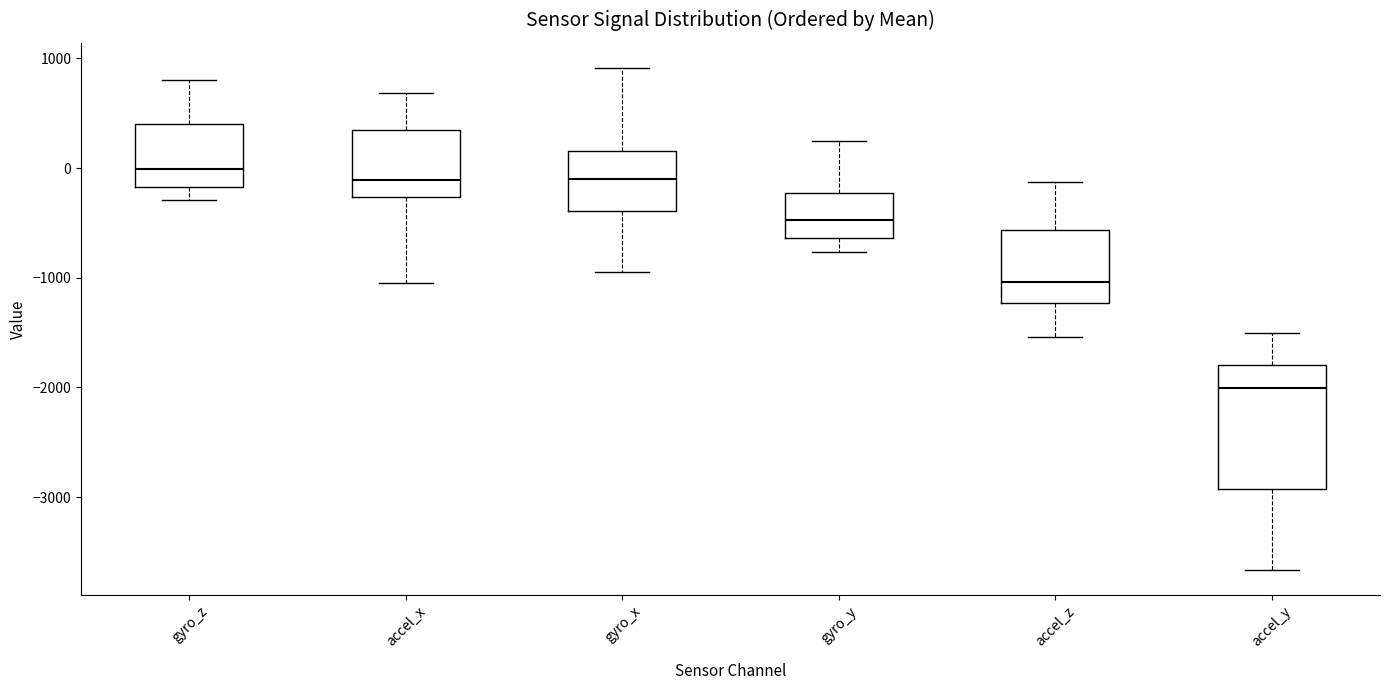

Reading left to right, transcribe this box plot: for each box, give where its median line is, the range the box spans, and where its two whiskers end, as read against the y-axis. The values are not printed on the chart, so give them approximately, as read against the axis.

gyro_z: median 0, box -200 to 400, whiskers -300 to 800
accel_x: median -100, box -300 to 300, whiskers -1000 to 700
gyro_x: median -100, box -400 to 200, whiskers -900 to 900
gyro_y: median -500, box -600 to -200, whiskers -800 to 200
accel_z: median -1000, box -1200 to -600, whiskers -1500 to -100
accel_y: median -2000, box -2900 to -1800, whiskers -3700 to -1500